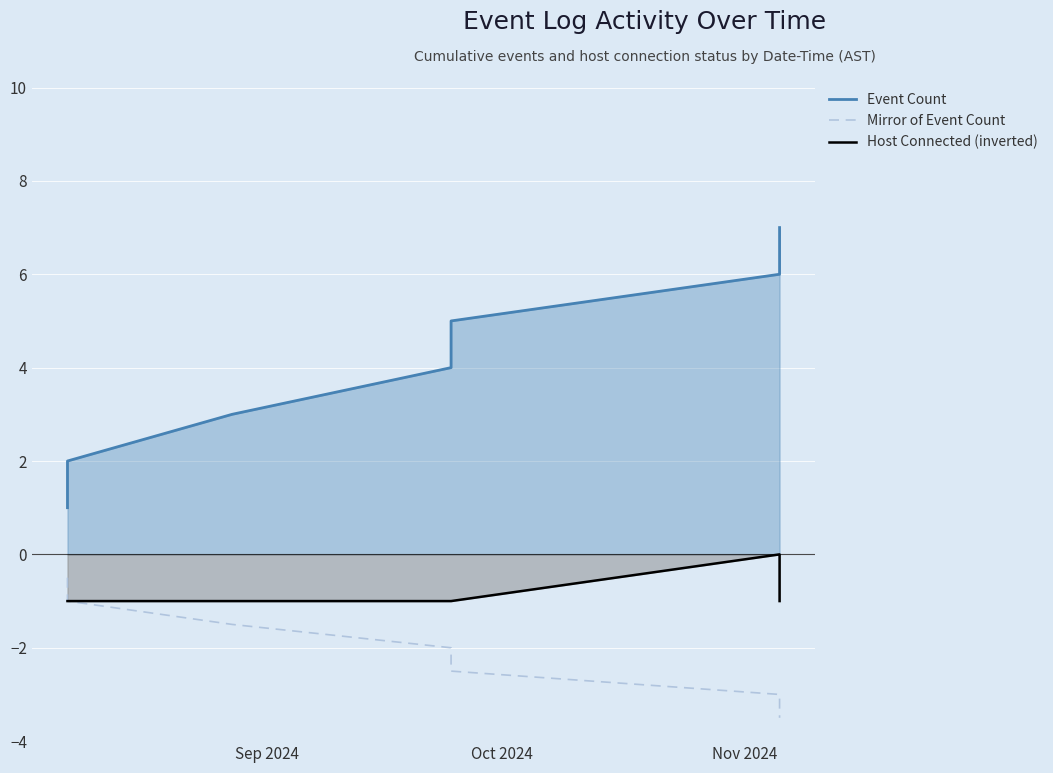

Which series has the largest range (max minus min)?

Event Count